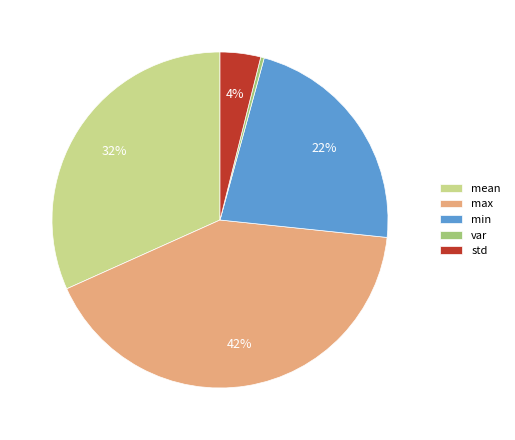

Rank the categories by value from lowest to highest.

var, std, min, mean, max